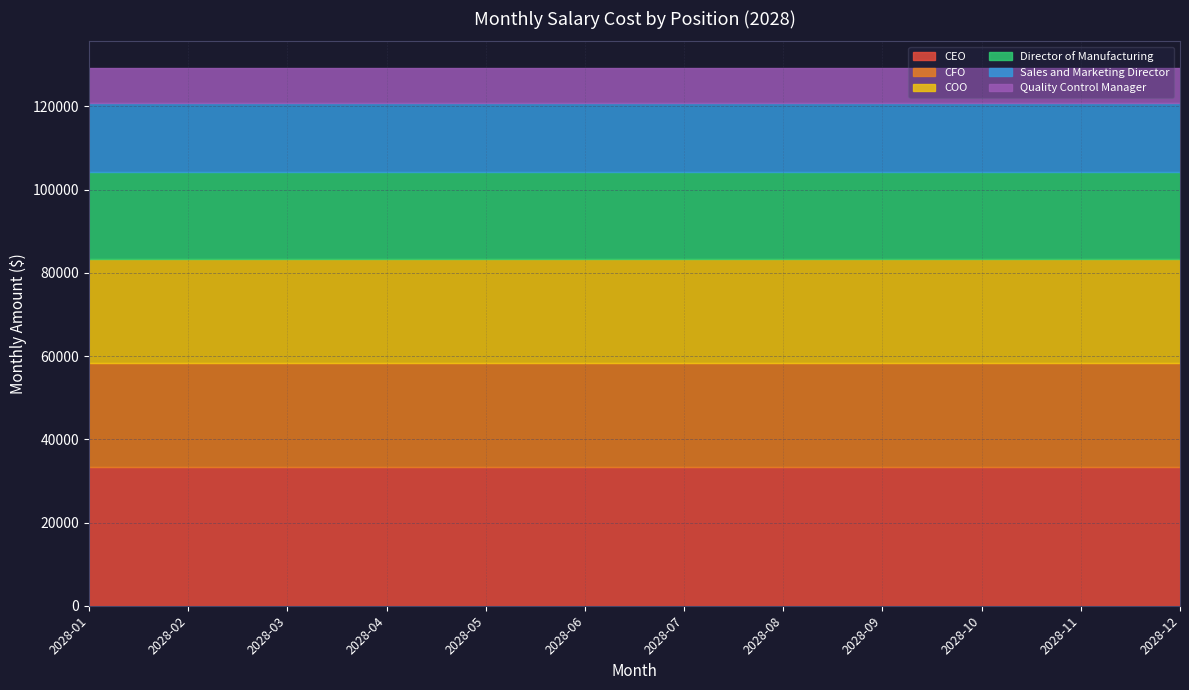

Which category has the highest value in the CFO series?

2028-01